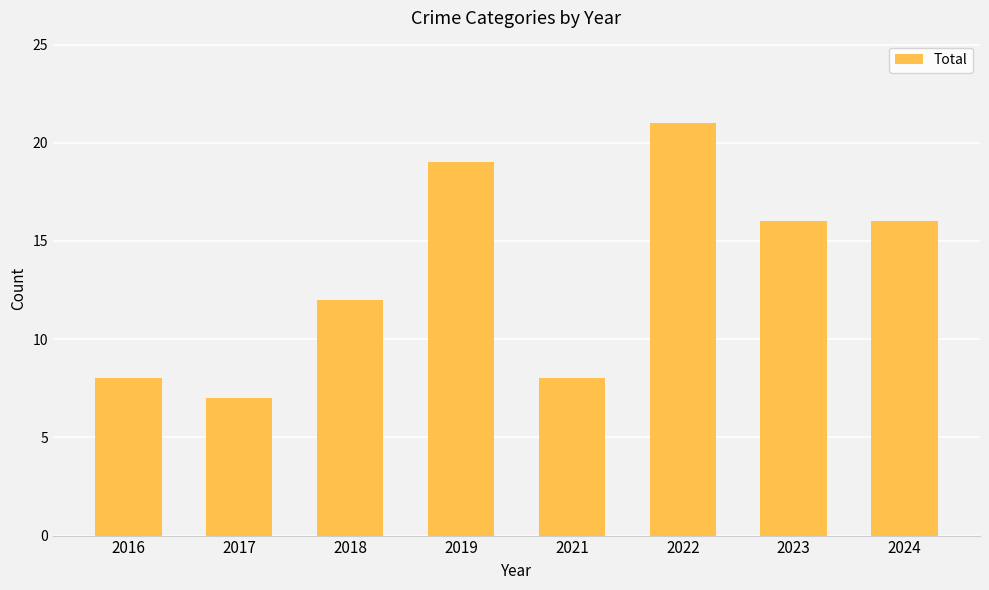

Reading left to right, transcribe all the data shown in this chart.

8	7	12	19	8	21	16	16